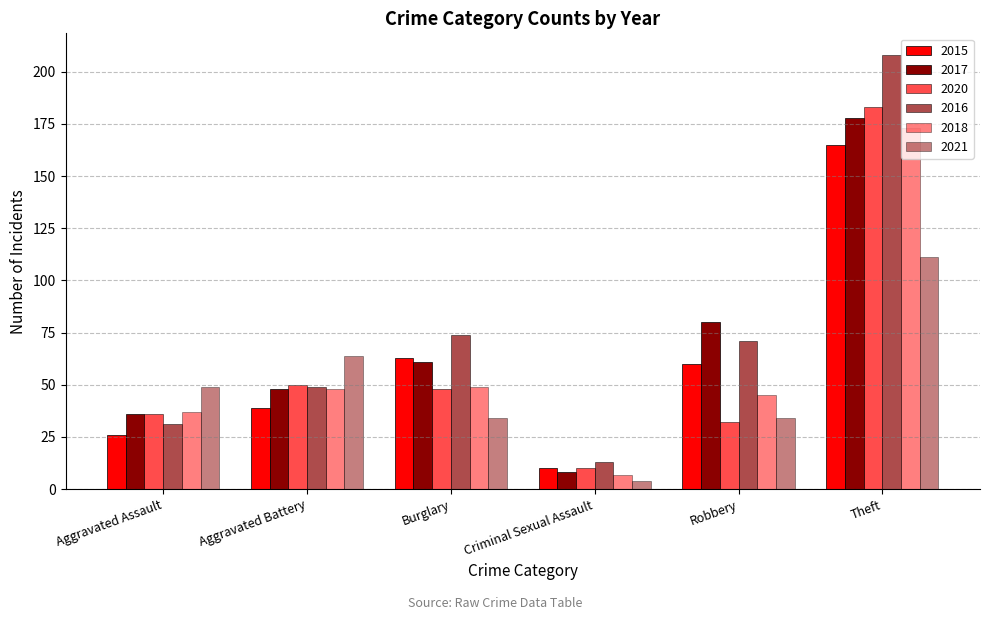

What is the sum of all 2018 values?

359